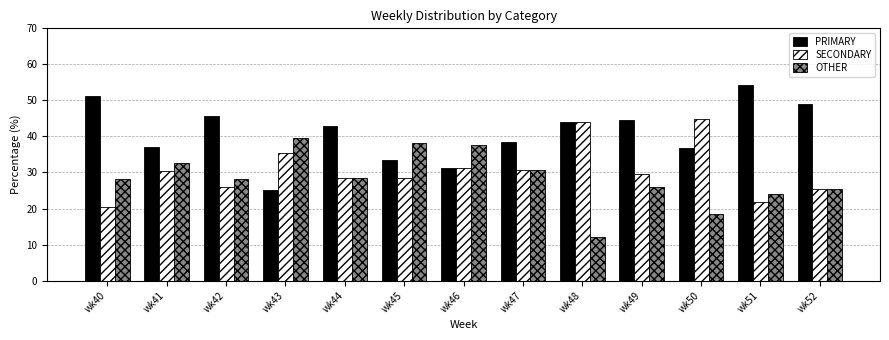

Rank the series by their maximum value, from highest to lowest.

PRIMARY, SECONDARY, OTHER